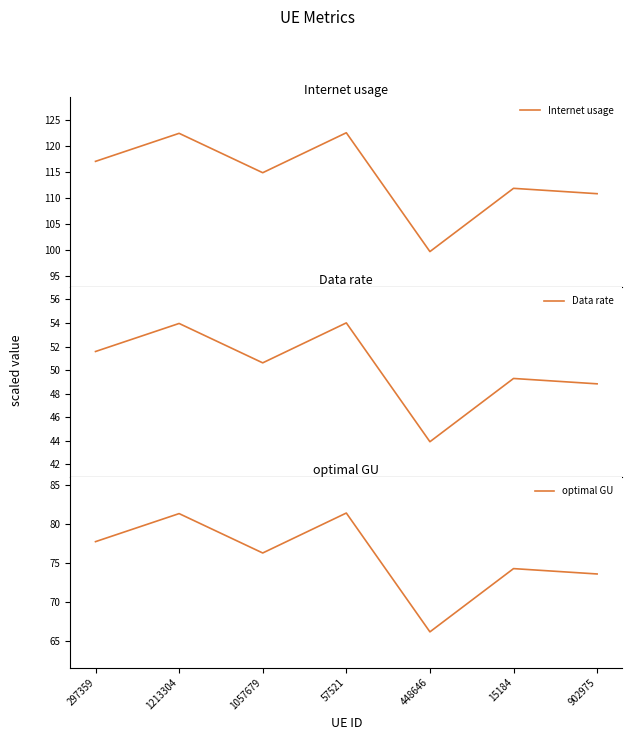

Which category has the lowest value across all series?

448646